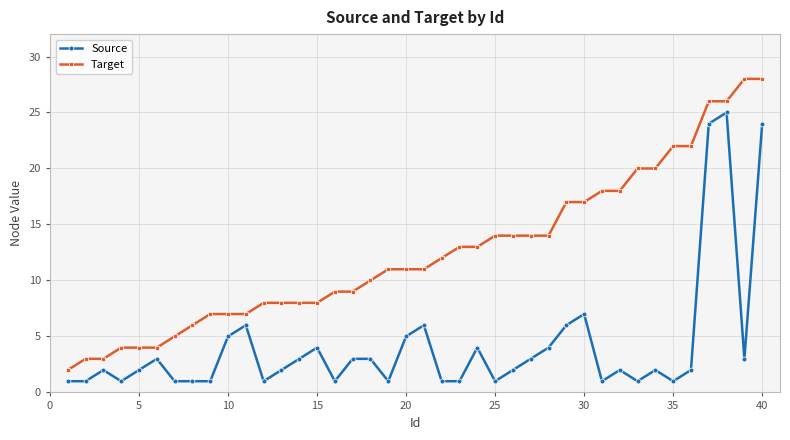

What is the difference between the maximum and minimum values in the Source series?

24